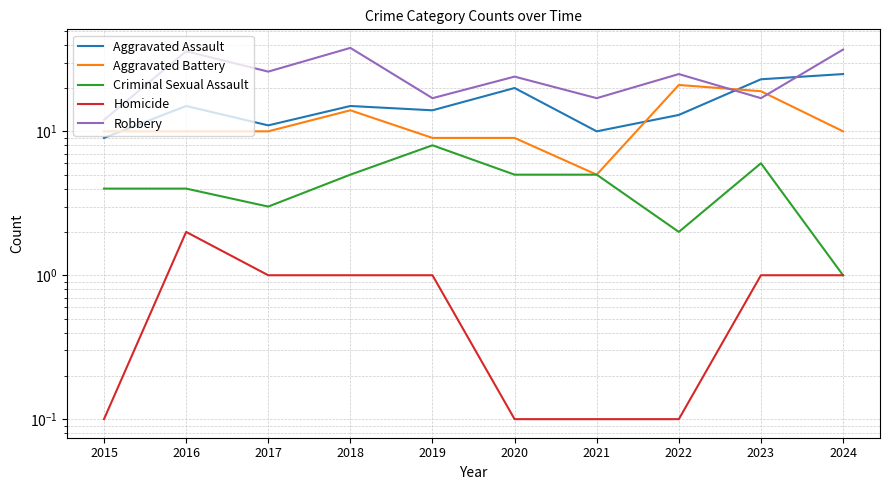

True or false: Aggravated Battery and Homicide cross at least once.

False